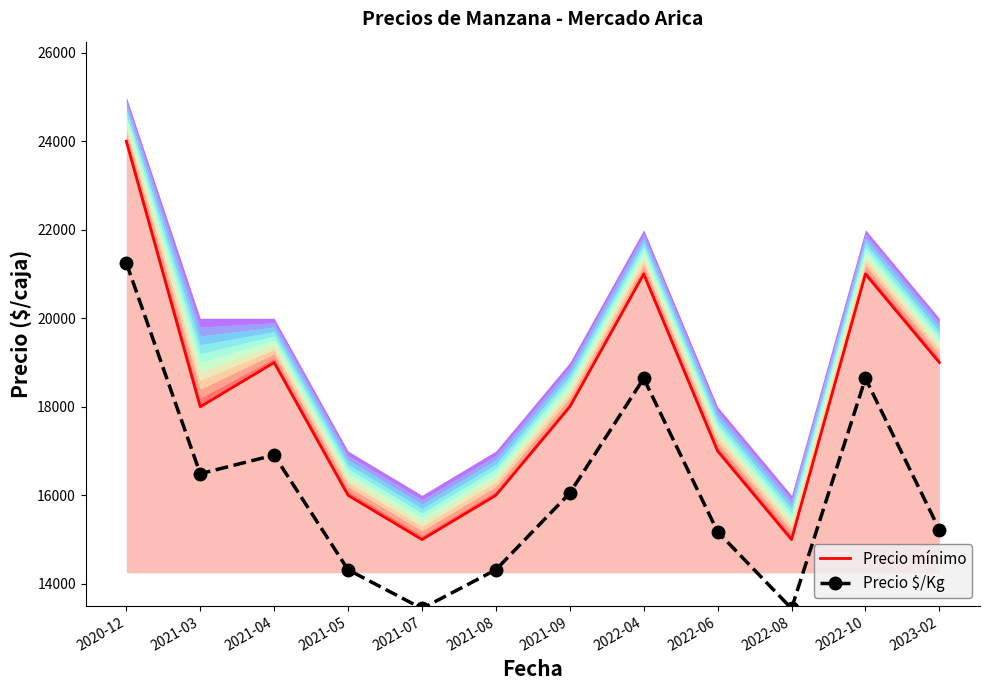

In Precio mínimo, how many points are lower than both neighbors (excluding endpoints)?

3